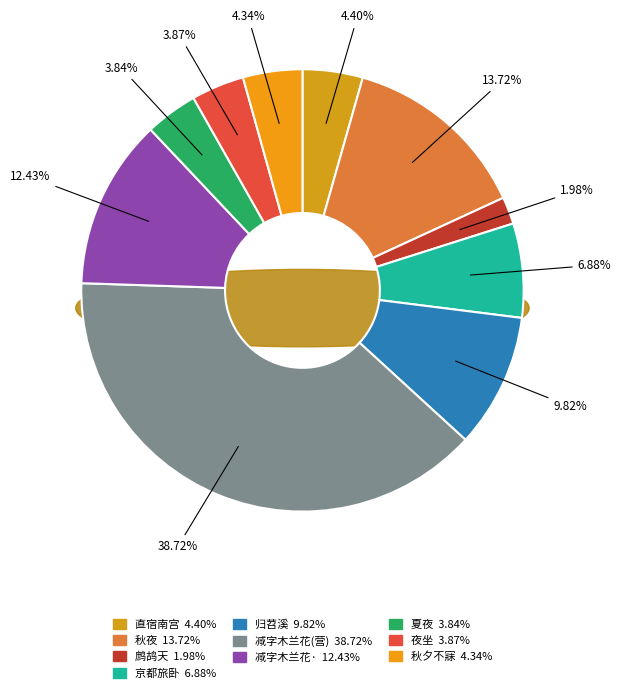

The 直宿南宫·秋热连宵睡不成 slice represents 17% of the pie. True or false?

False